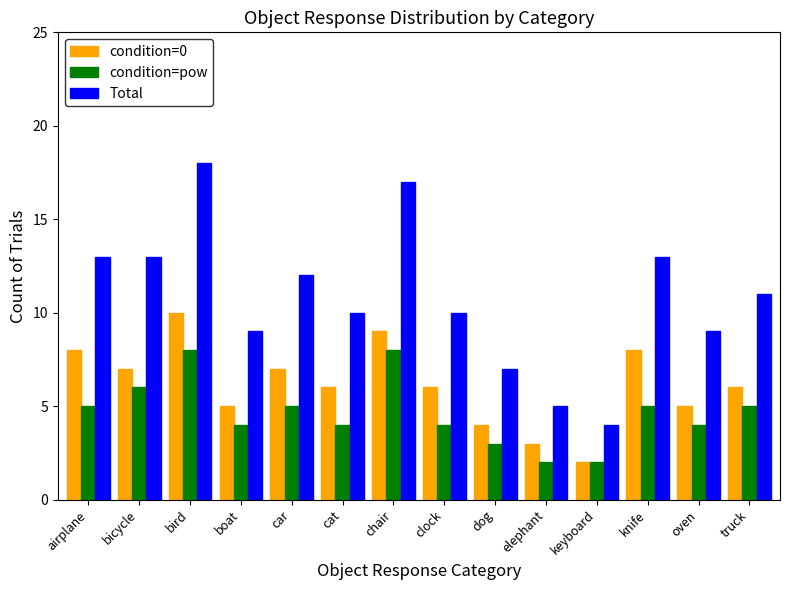

Which series has the widest spread of values?

Total